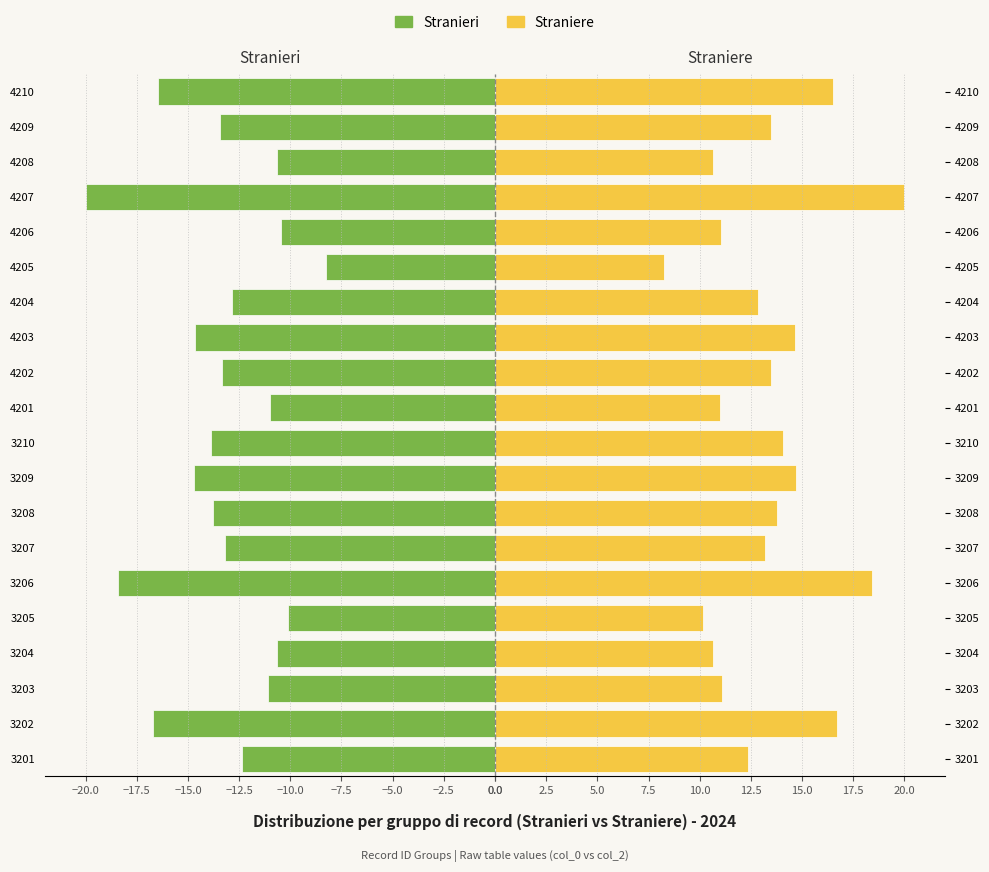

What is the difference between the maximum and minimum values in the Stranieri series?

11.7